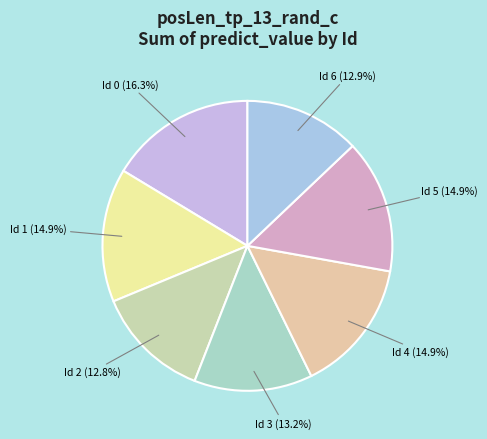

What is the largest slice in the pie chart?

Id 0 (16.3%)